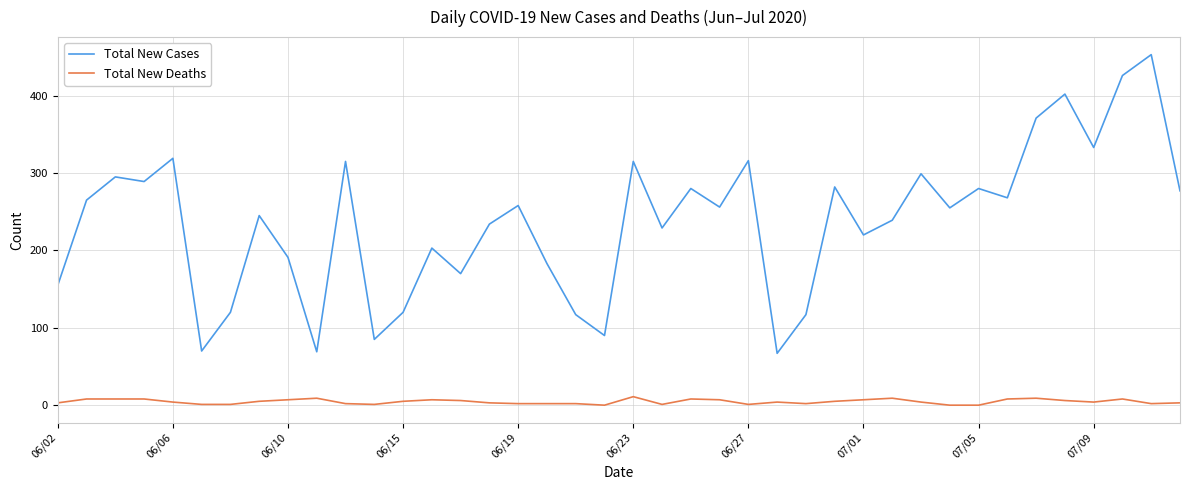

What is the highest value of the Total New Cases series?

453